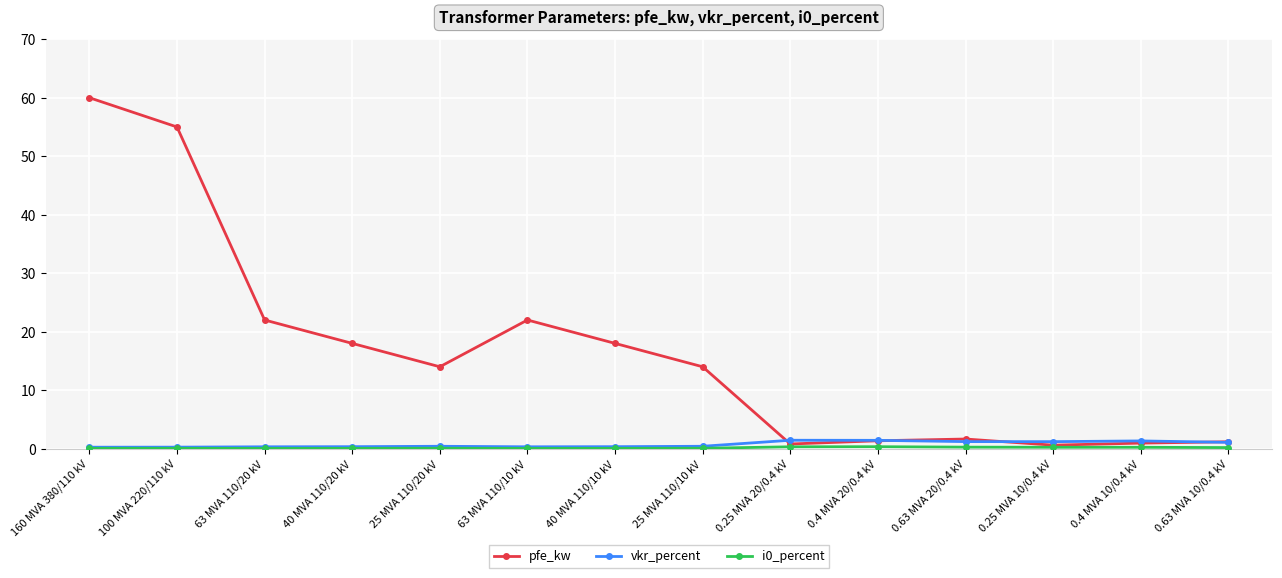

The pfe_kw series shows 55.0 at 100 MVA 220/110 kV. True or false?

True